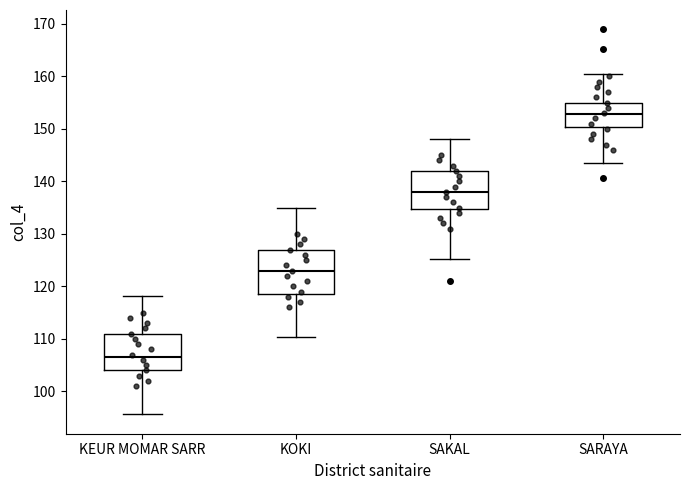

Reading left to right, transcribe this box plot: for each box, give where its median line is, the range the box spans, and where its two whiskers end, as read against the y-axis. The values are not printed on the chart, so give them approximately, as read against the axis.

KEUR MOMAR SARR: median 107, box 104 to 111, whiskers 96 to 118
KOKI: median 123, box 119 to 127, whiskers 110 to 135
SAKAL: median 138, box 135 to 142, whiskers 125 to 148
SARAYA: median 153, box 150 to 155, whiskers 144 to 160